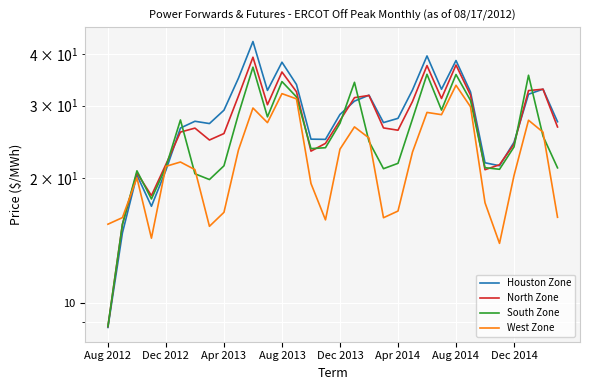

What is the spread (max minus min) of values at 22?

10.7